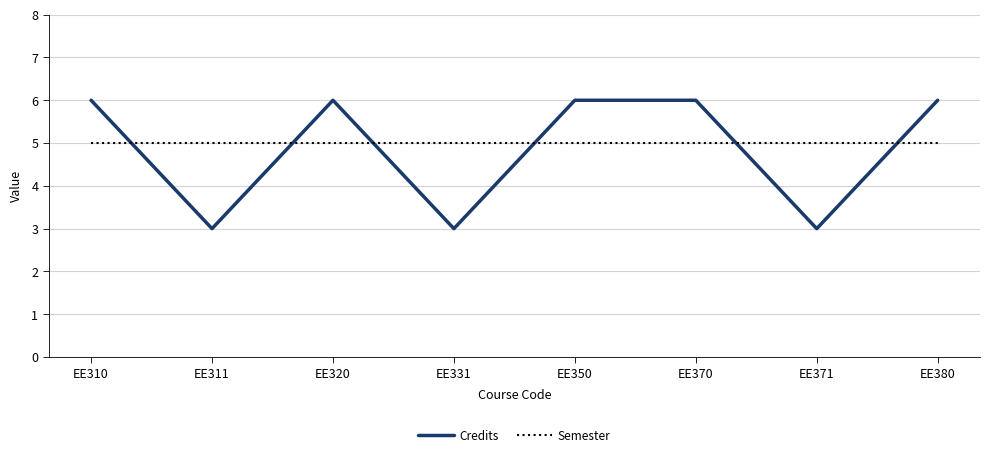

Reading left to right, transcribe all the data shown in this chart.

Credits: EE310=6	EE311=3	EE320=6	EE331=3	EE350=6	EE370=6	EE371=3	EE380=6
Semester: EE310=5	EE311=5	EE320=5	EE331=5	EE350=5	EE370=5	EE371=5	EE380=5